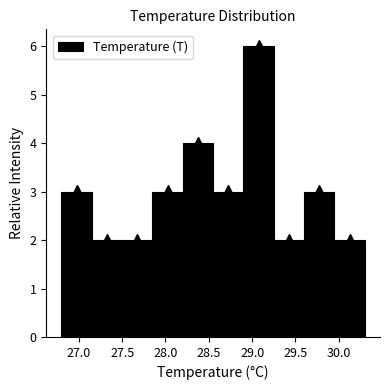

Reading left to right, list every bar in this chart as the range it spans on the x-axis followed by its height. The values are not printed on the chart, so give them approximately, as read against the axis.

26.80 to 27.15: 3
27.15 to 27.50: 2
27.50 to 27.85: 2
27.85 to 28.20: 3
28.20 to 28.55: 4
28.55 to 28.90: 3
28.90 to 29.25: 6
29.25 to 29.60: 2
29.60 to 29.95: 3
29.95 to 30.30: 2